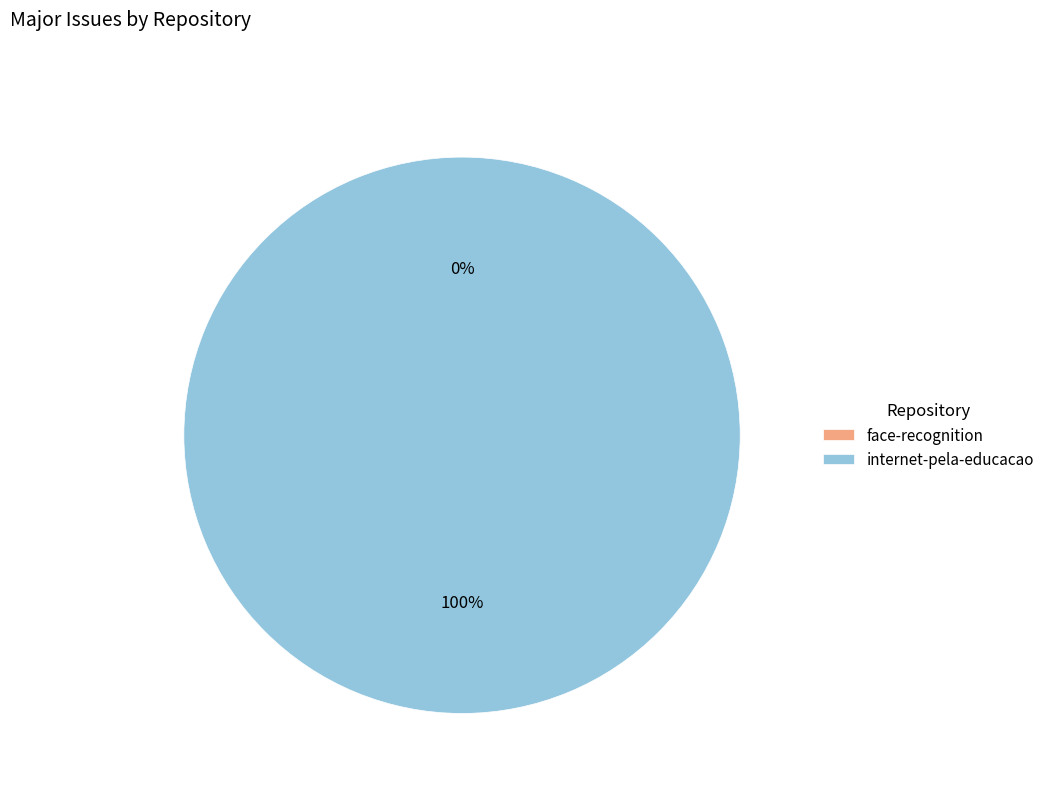

Count the number of slices in the pie.

2